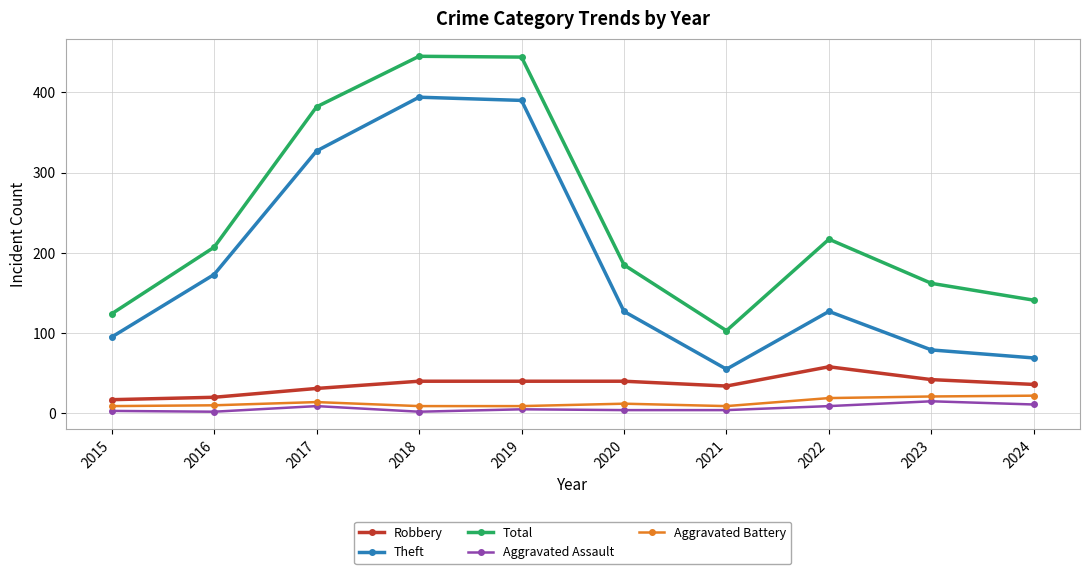

True or false: Total and Robbery intersect in this chart.

False